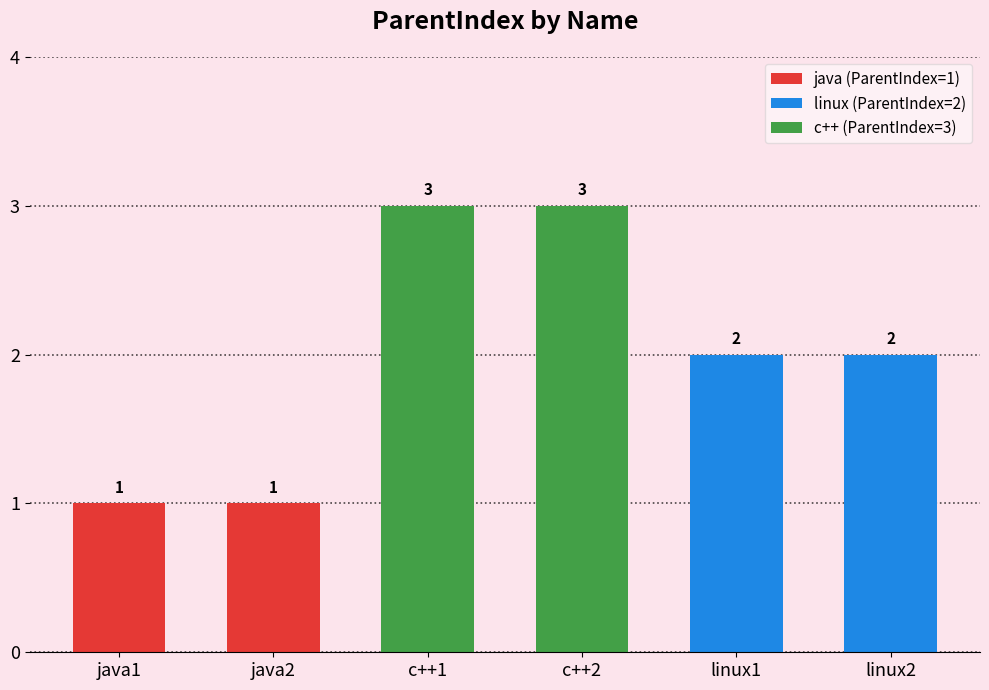

What is the label of the 3rd bar from the left?

c++1